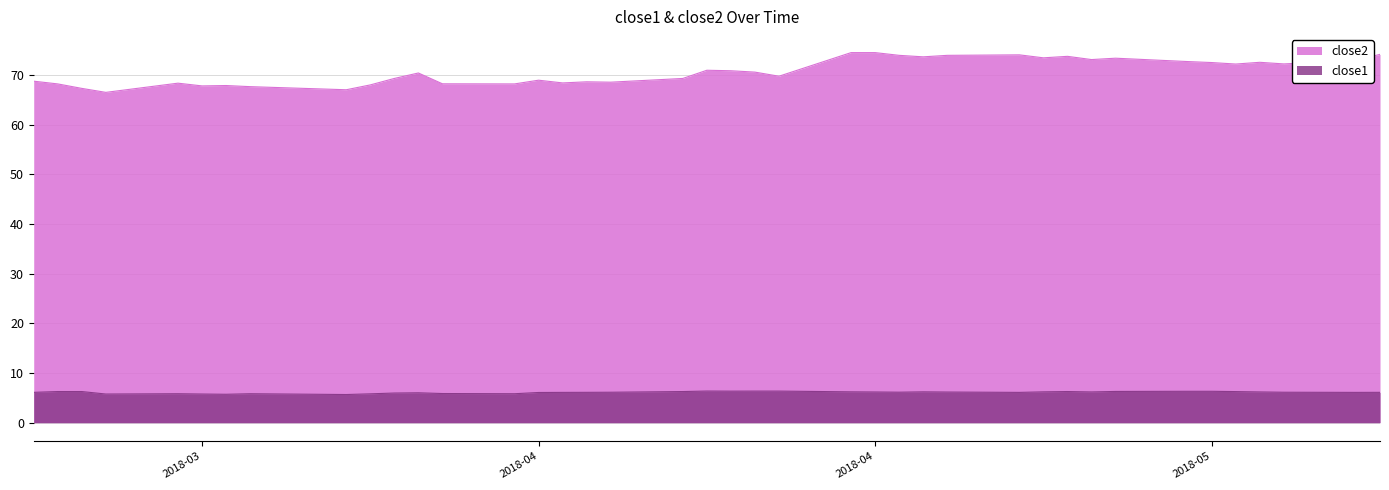

True or false: close2 and close1 cross at least once.

False